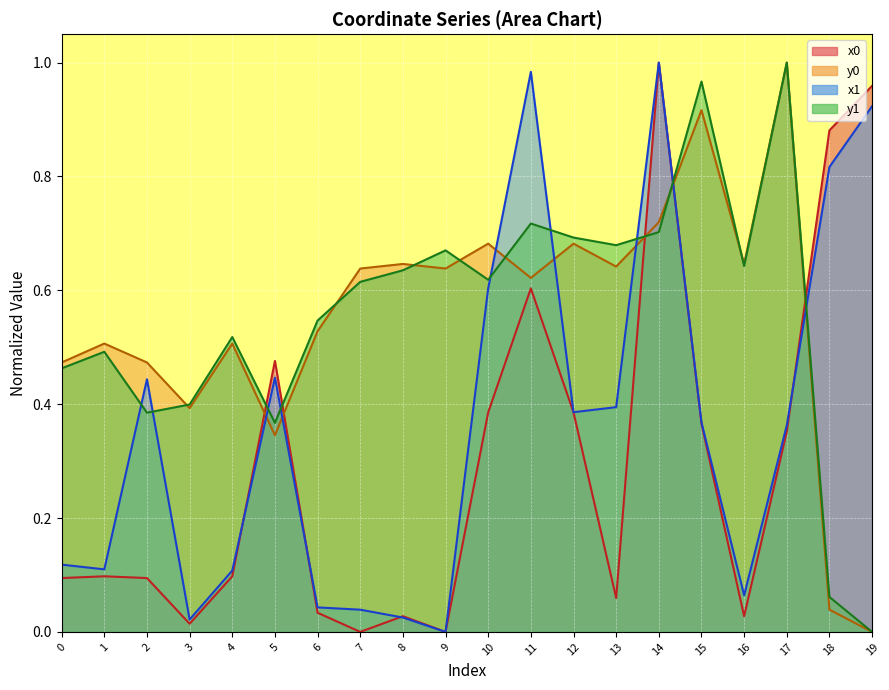

Which has a higher value, 8 or 14?

14